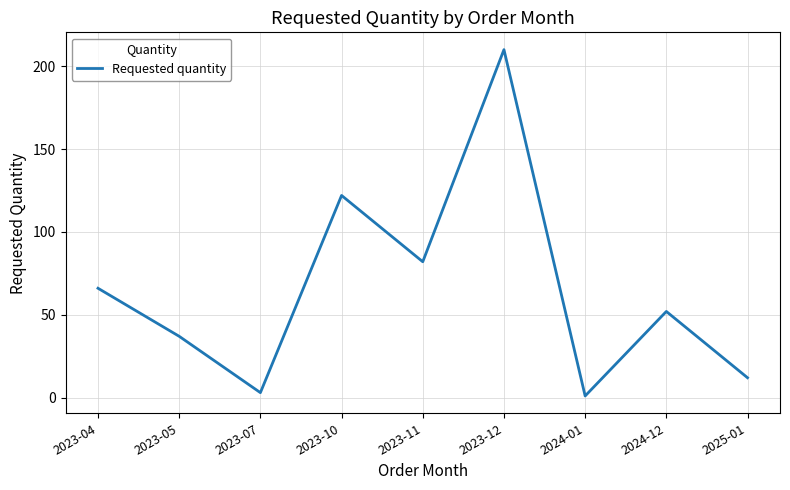

Reading right to left, extract all data points from this chart.

2025-01=12	2024-12=52	2024-01=1	2023-12=210	2023-11=82	2023-10=122	2023-07=3	2023-05=37	2023-04=66